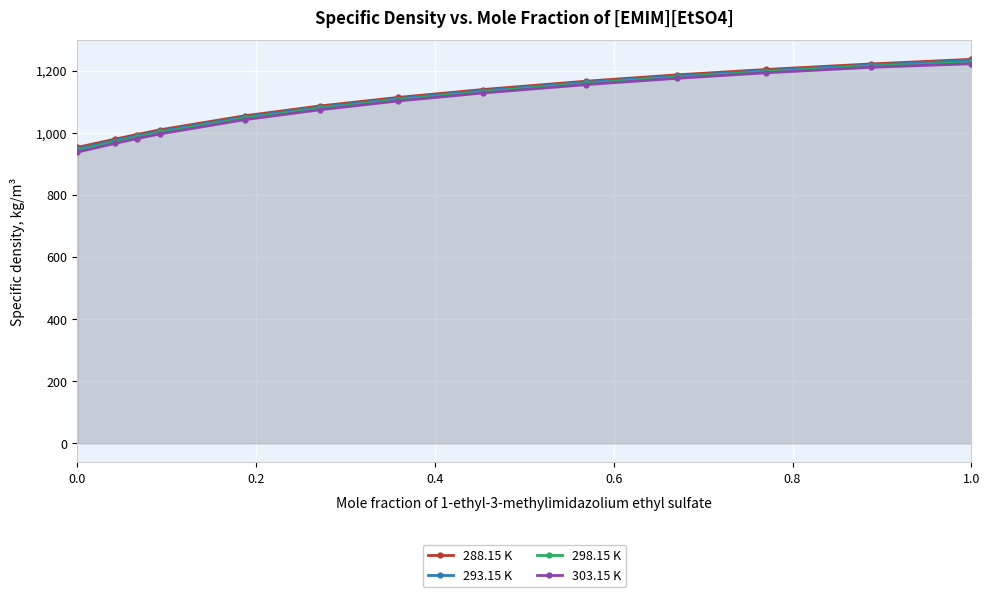

What is the total value across all series at 1.0?

4917.6